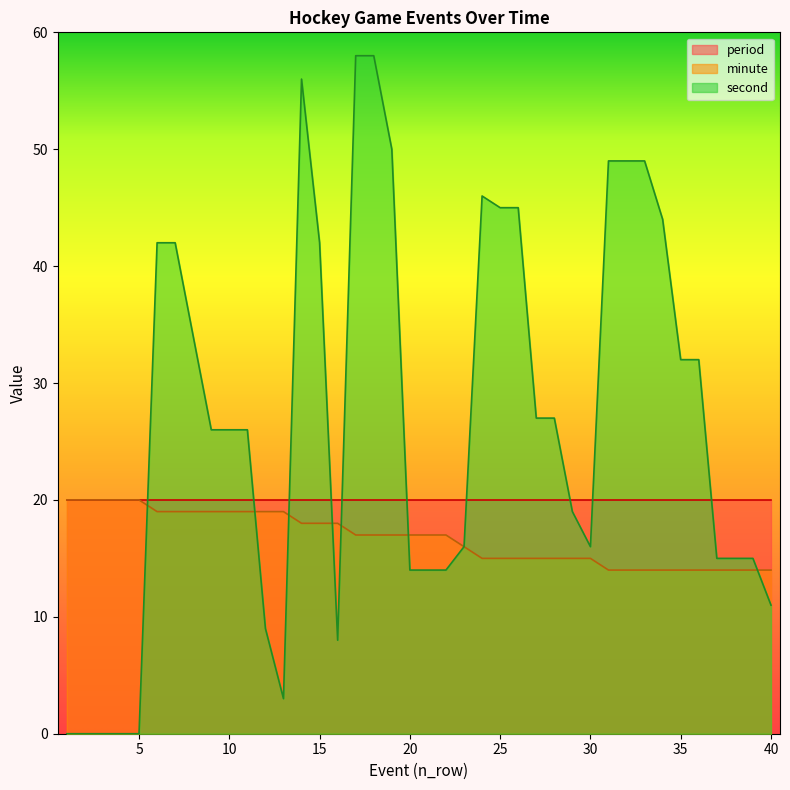

Which has a higher value, 18 or 26?

18